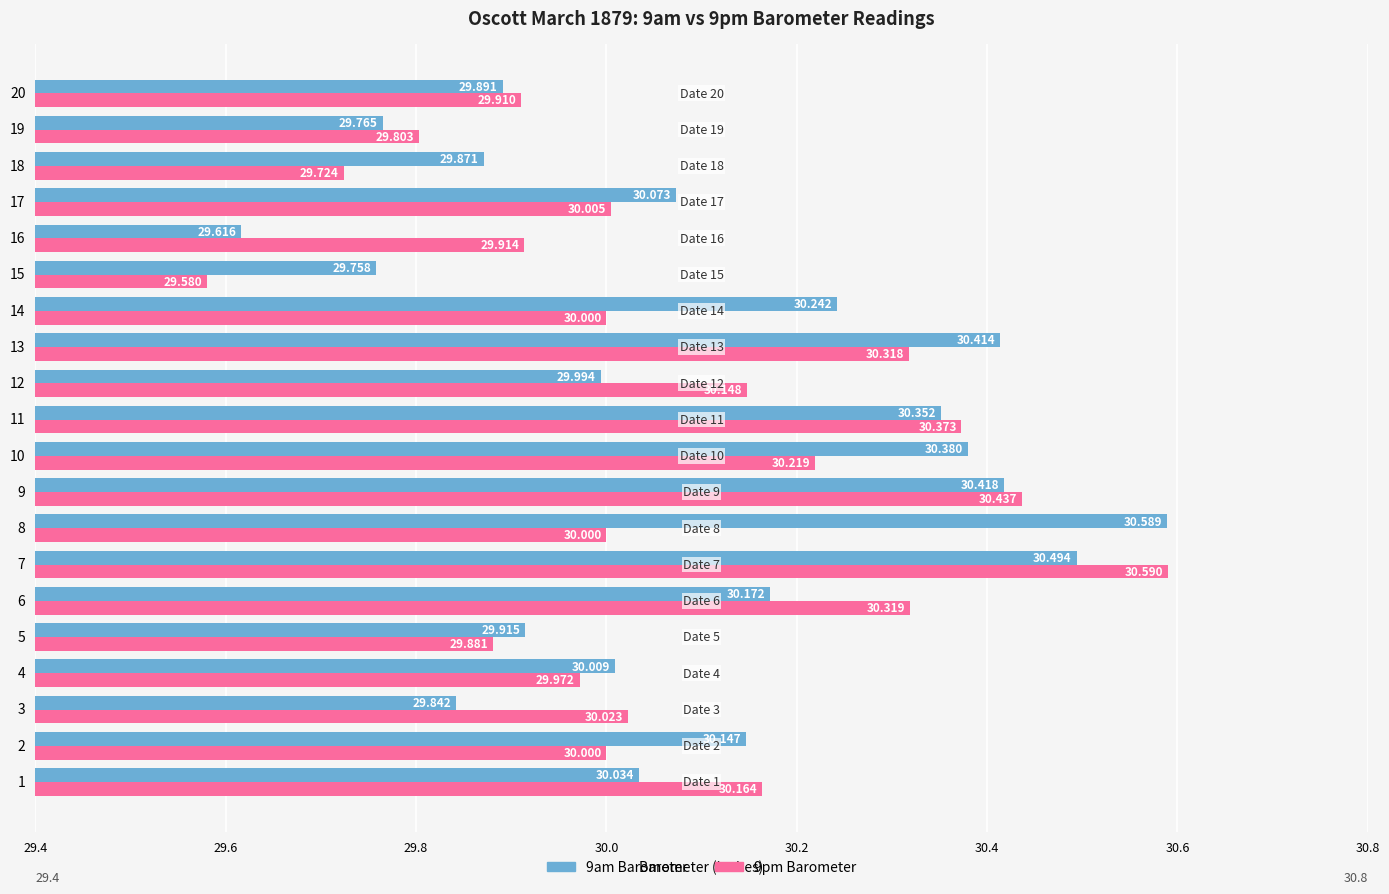

At which label does 9am Barometer reach its peak?

8